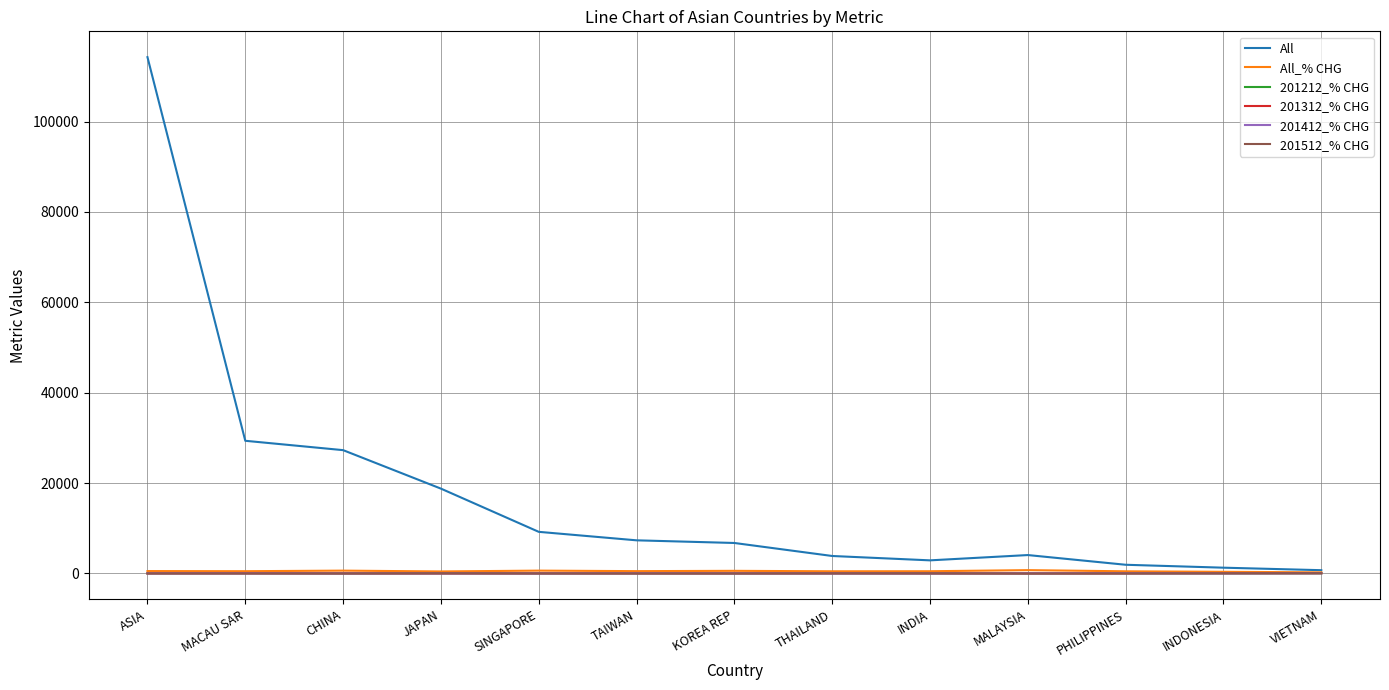

What is the maximum value shown in the chart?

114245.4